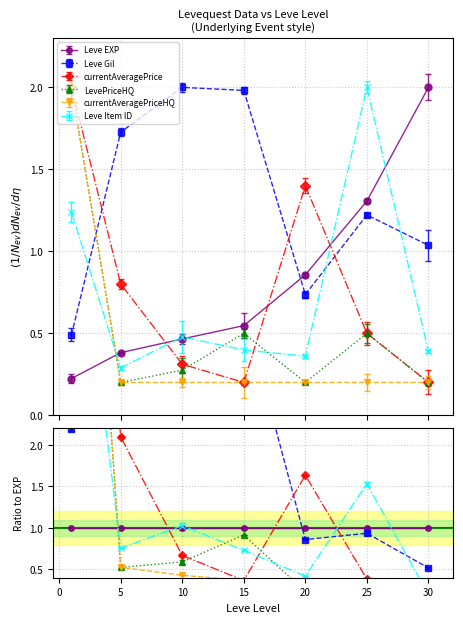

What is the value of the LevePriceHQ point at the 5th from the left?

0.2